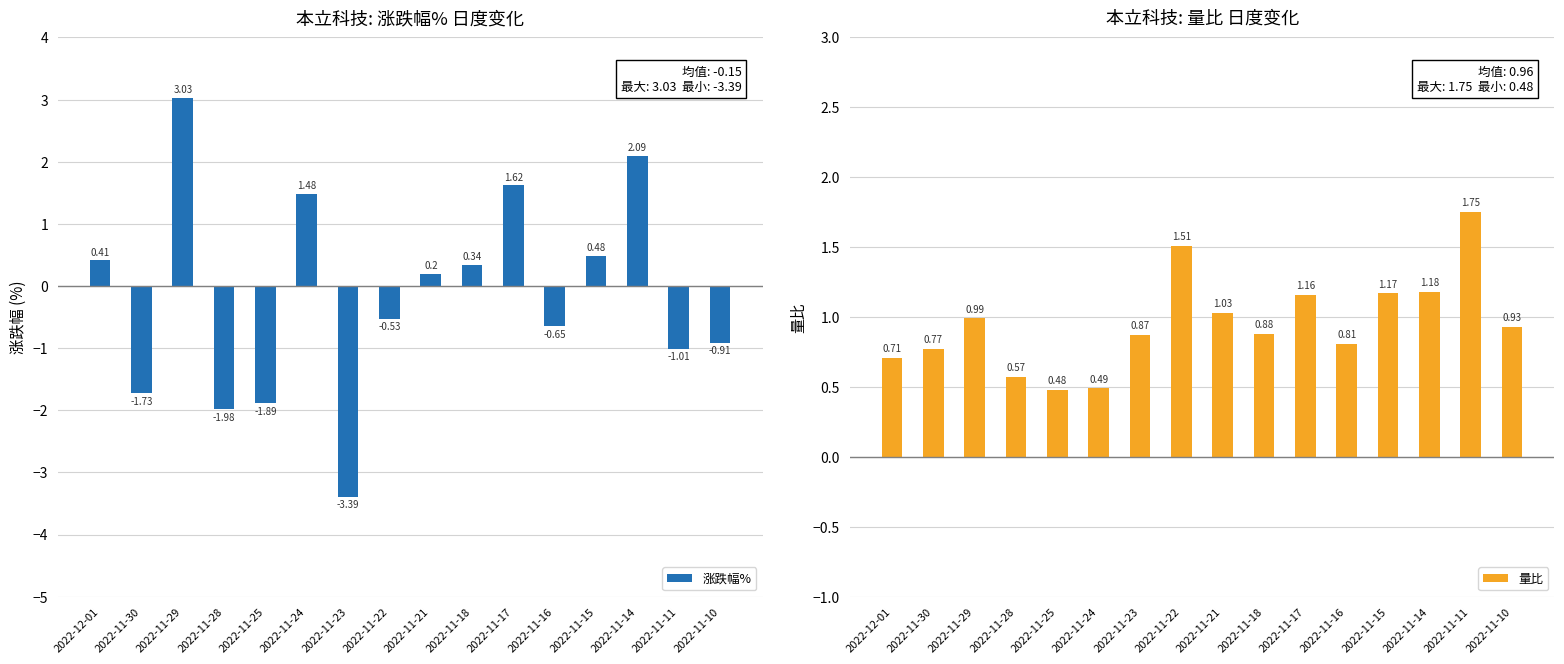

Between 2022-11-10 and 2022-11-24, which is larger?

2022-11-24